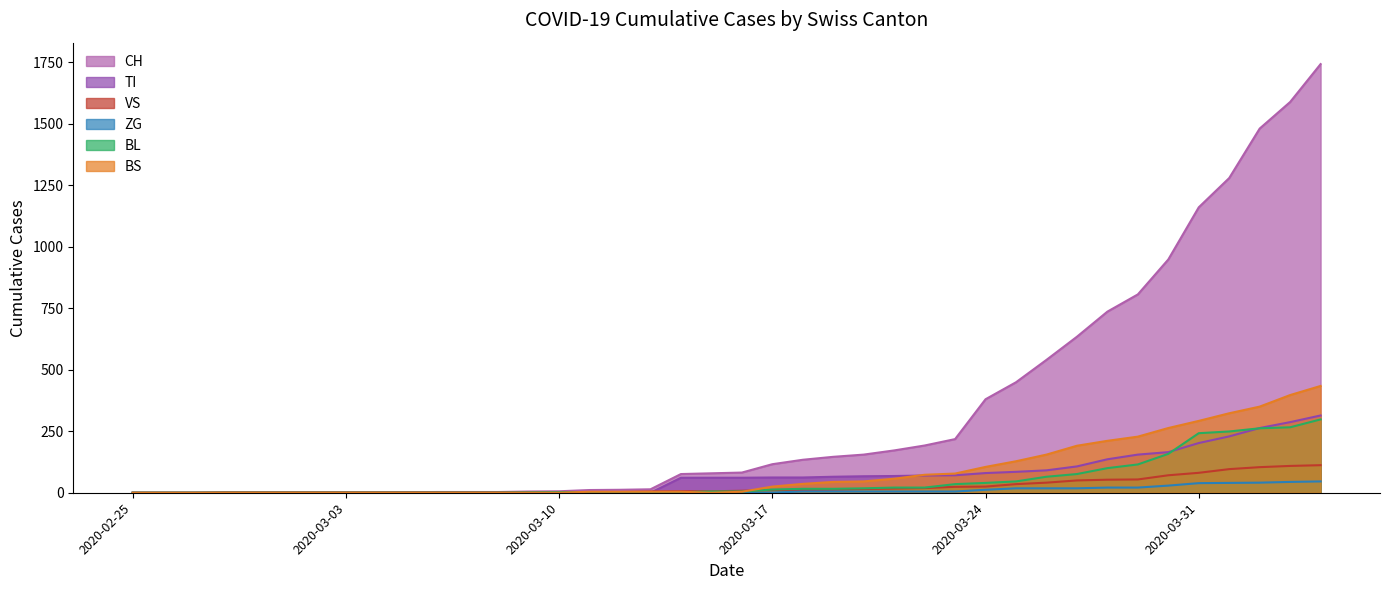

What are all the series names shown in the legend?

CH, TI, VS, ZG, BL, BS